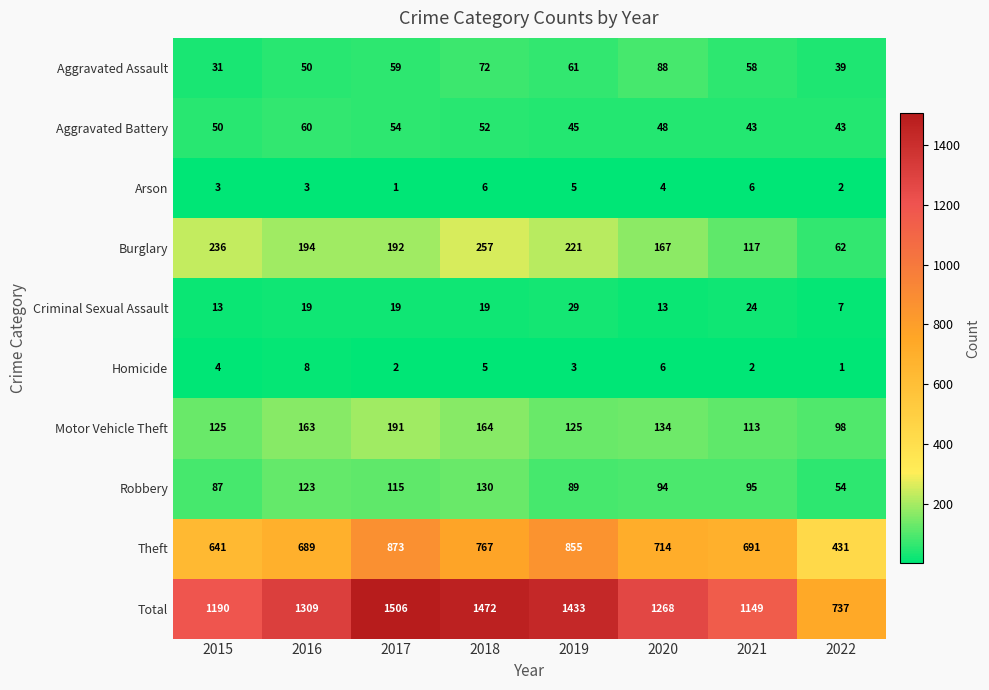

How many distinct data groups are displayed?

10